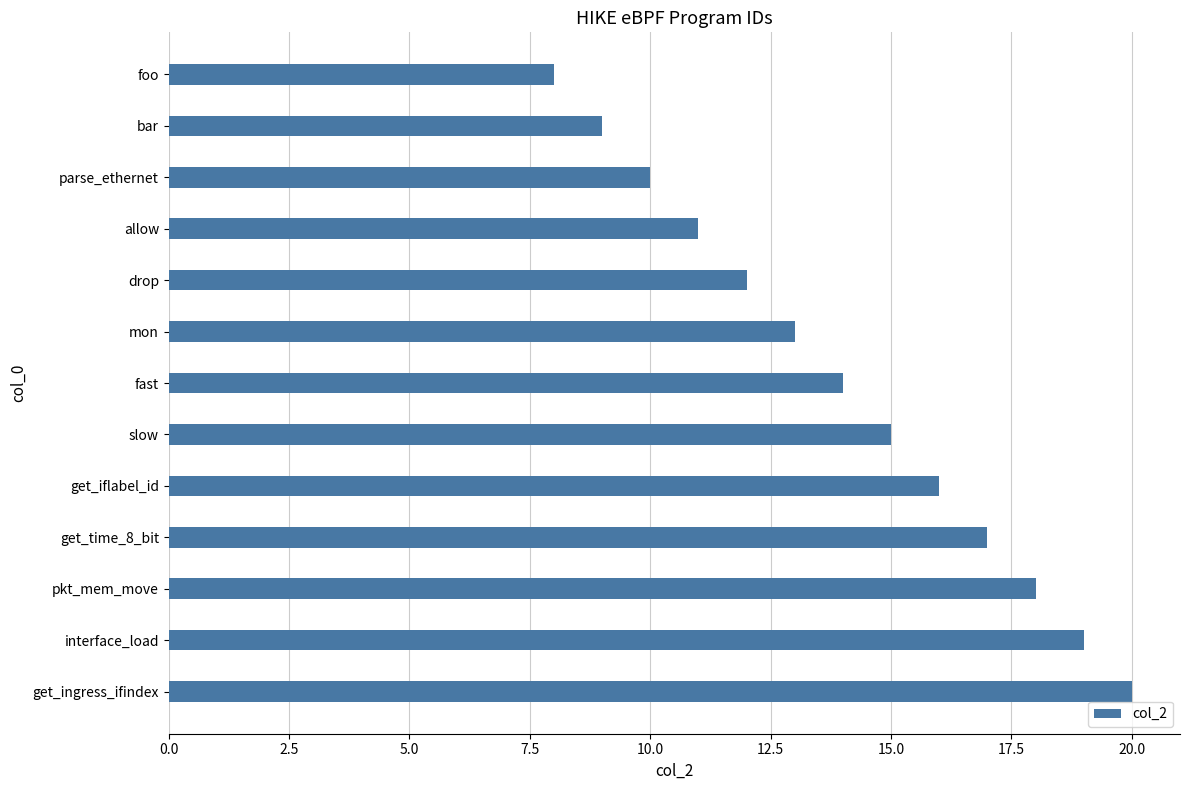

What is the sum of all values?

182